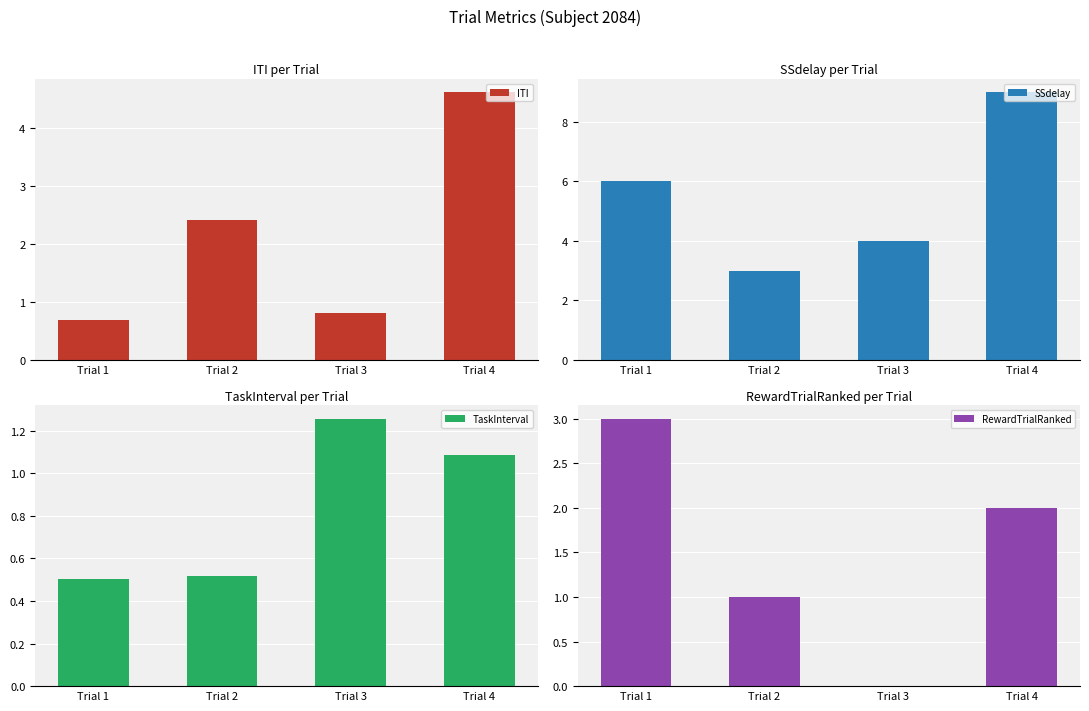

Reading right to left, list all the values displayed in this chart.

ITI: 4.6	0.8	2.4	0.7
SSdelay: 9.0	4.0	3.0	6.0
TaskInterval: 1.1	1.3	0.5	0.5
RewardTrialRanked: 2.0	0.0	1.0	3.0